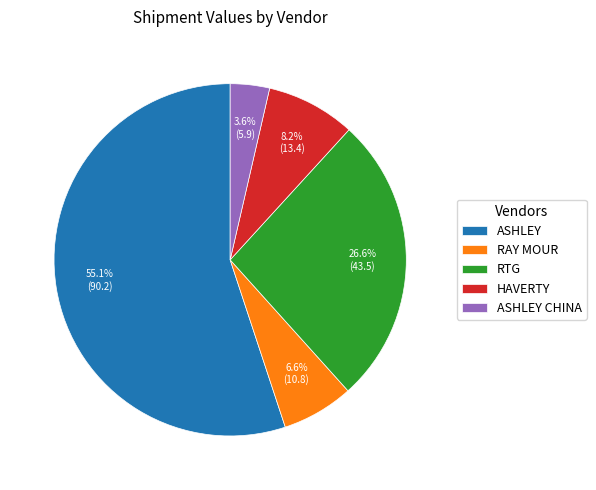

Is RTG the majority of the pie?

No